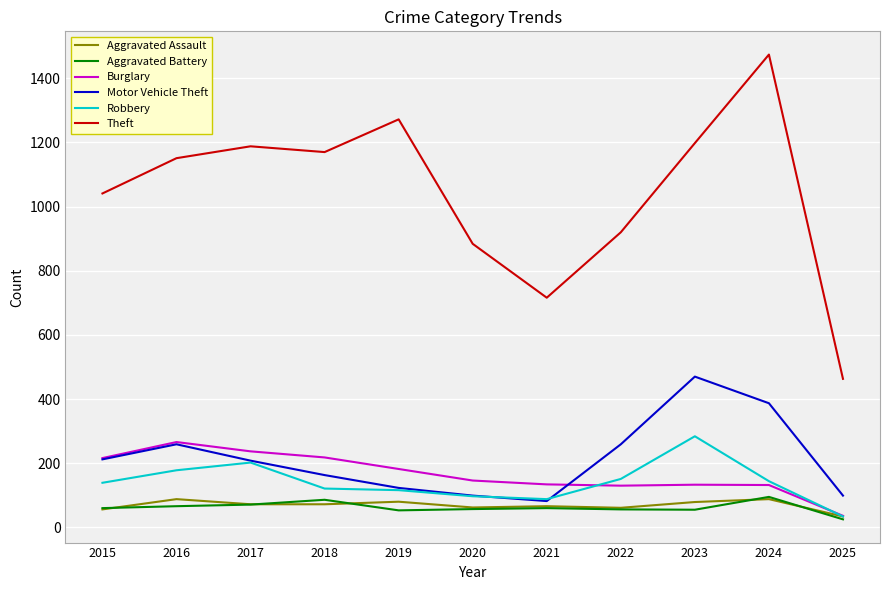

The Aggravated Assault series shows 72 at 2017. True or false?

True